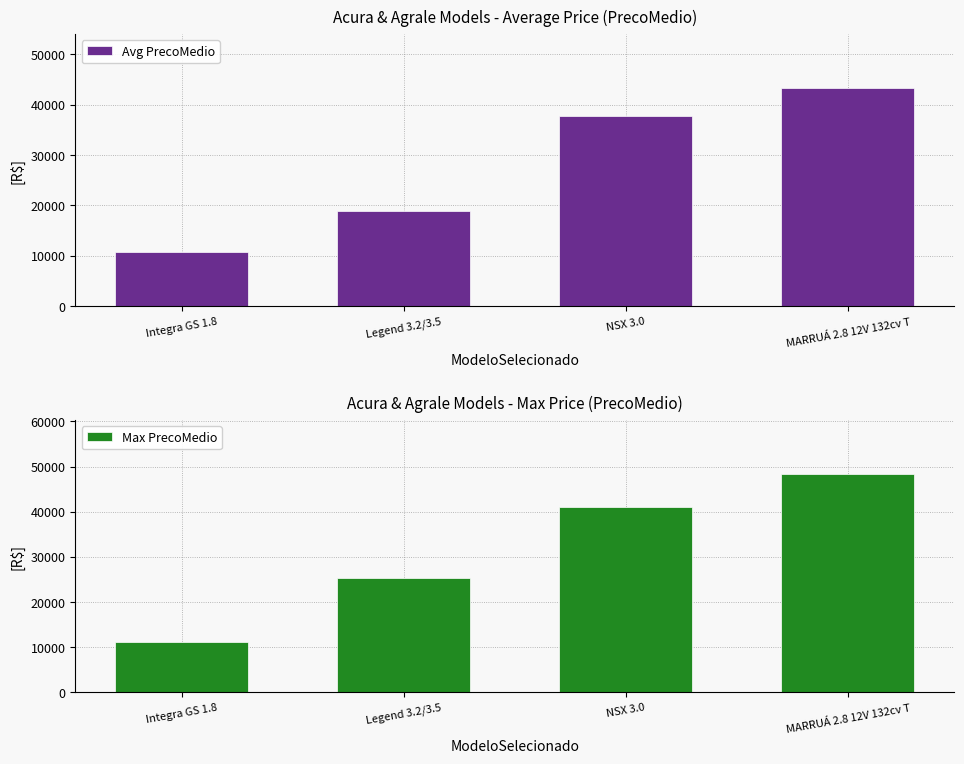

How many values in the Max PrecoMedio series exceed 40991?

1